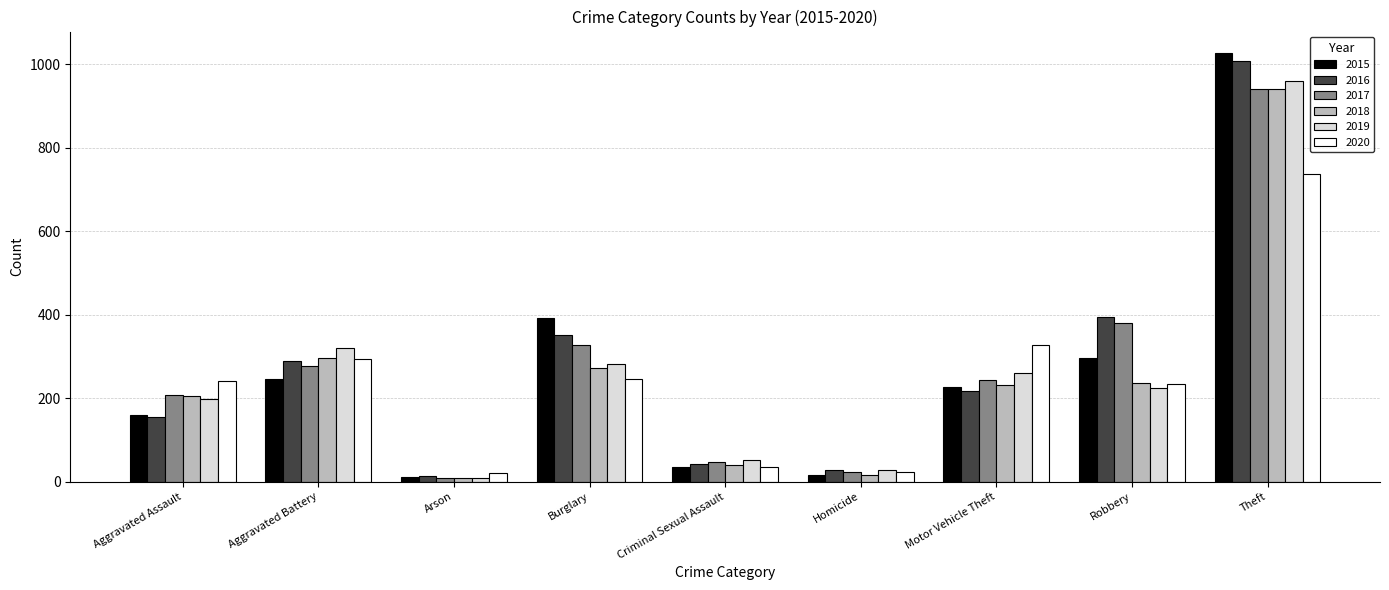

What position from the right is Arson?

7